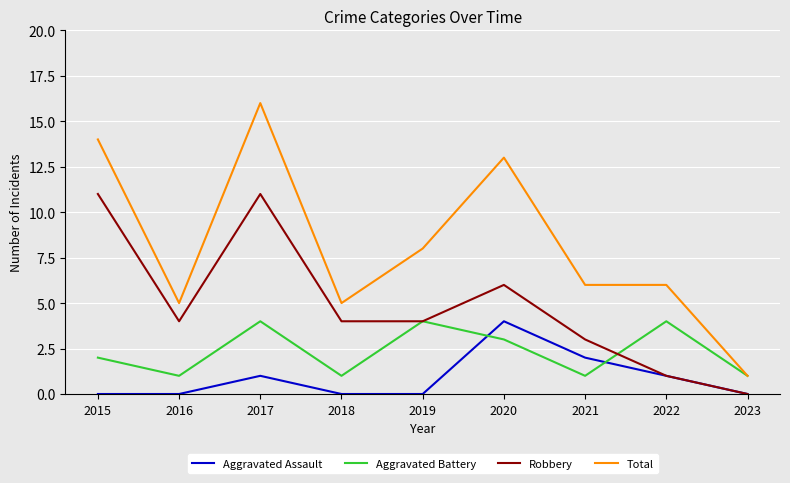

The value of Aggravated Battery at 2021 is 1. True or false?

True